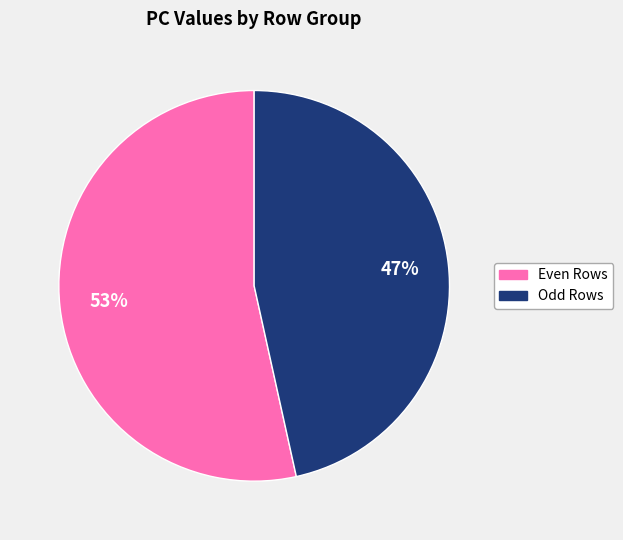

To the nearest percent, what is the average slice percentage?

50%